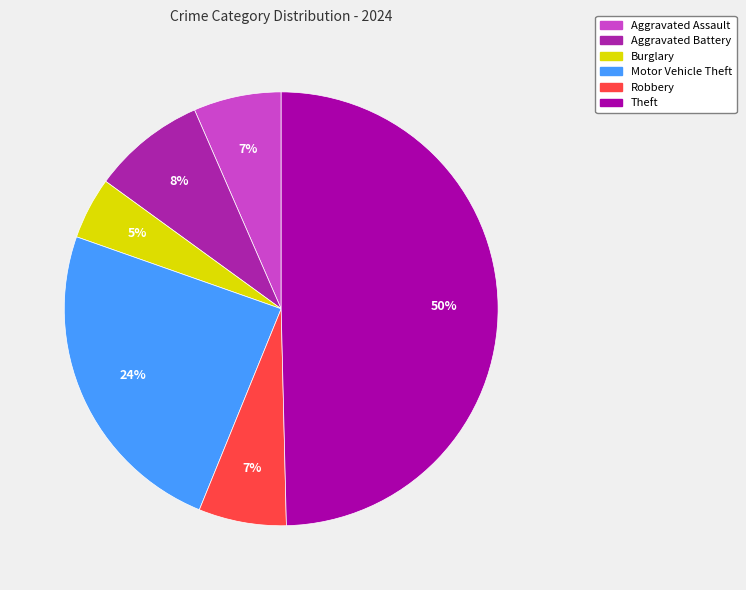

Count the number of slices in the pie.

6